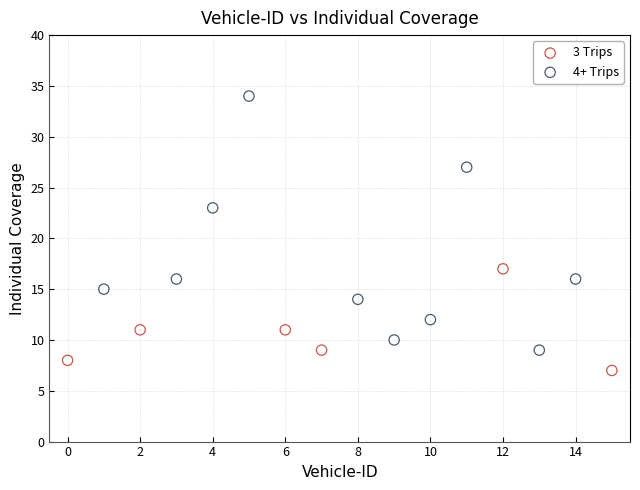

What are all the series names shown in the legend?

3 Trips, 4+ Trips